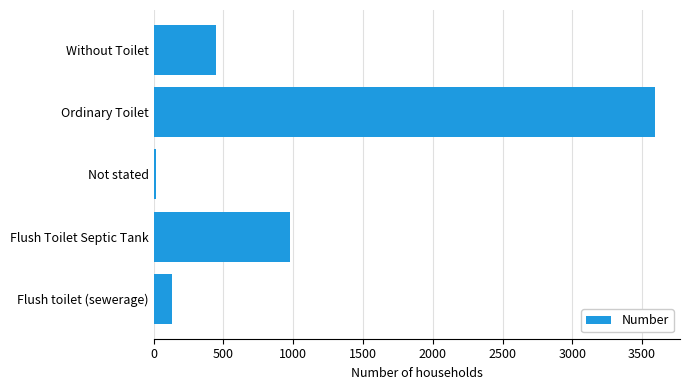

Reading bottom to top, what are all the values shown in this chart?

Flush toilet (sewerage)=129	Flush Toilet Septic Tank=979	Not stated=14	Ordinary Toilet=3592	Without Toilet=448